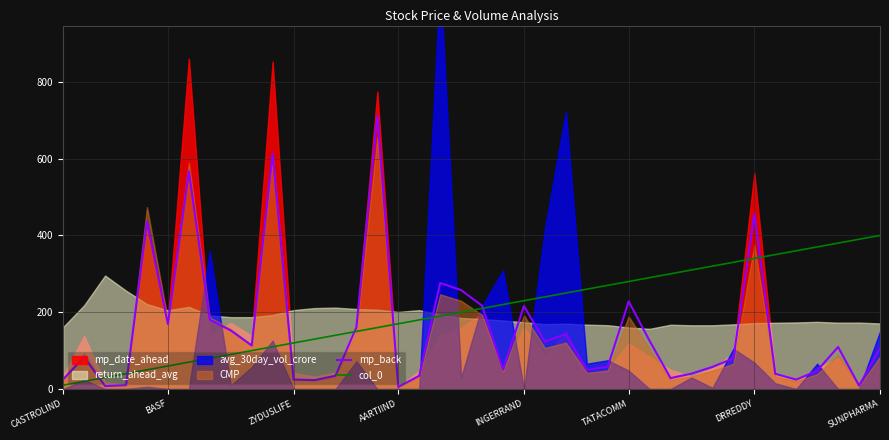

What is the maximum value for col_0?

400.0